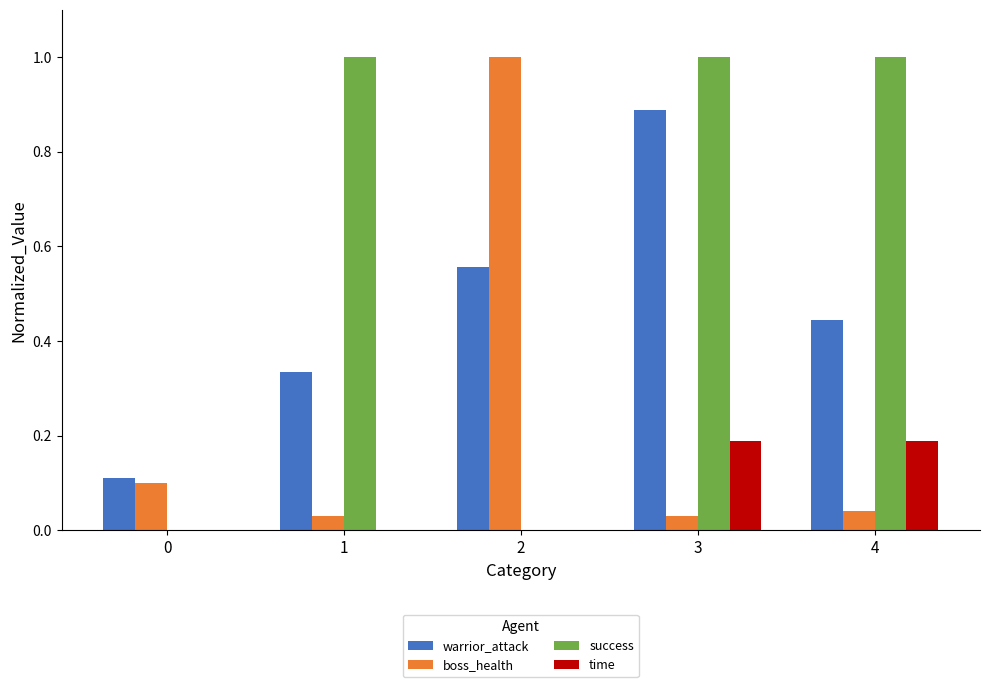

At which category is the sum across all series the highest?

3